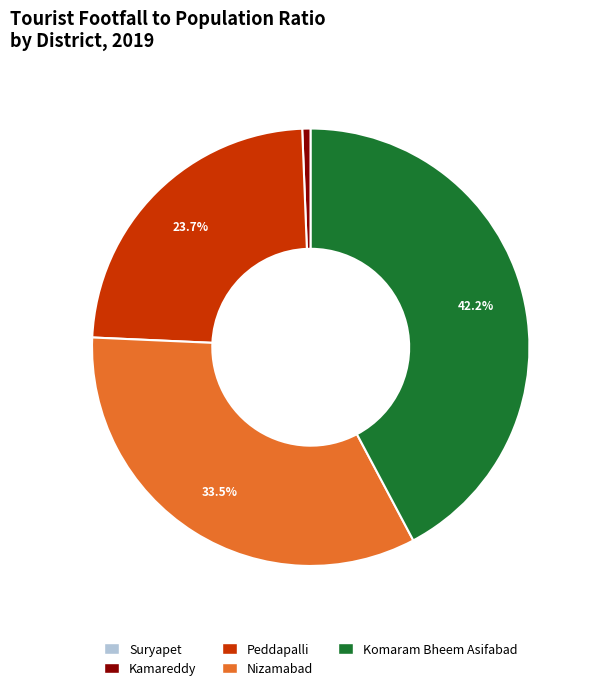

What percentage do Komaram Bheem Asifabad and Nizamabad together represent?

75.7%